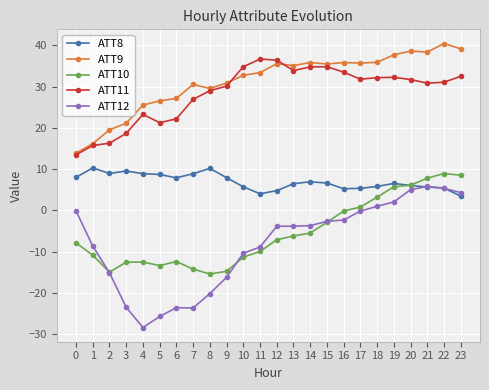

What is the sum of the ATT10 values at 0 and 4?

-20.3